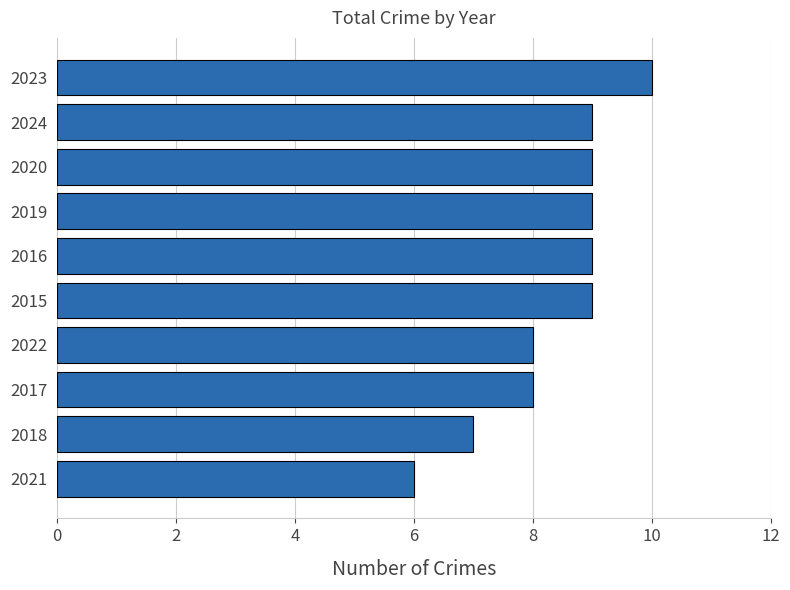

The value at 2018 is 10. True or false?

False